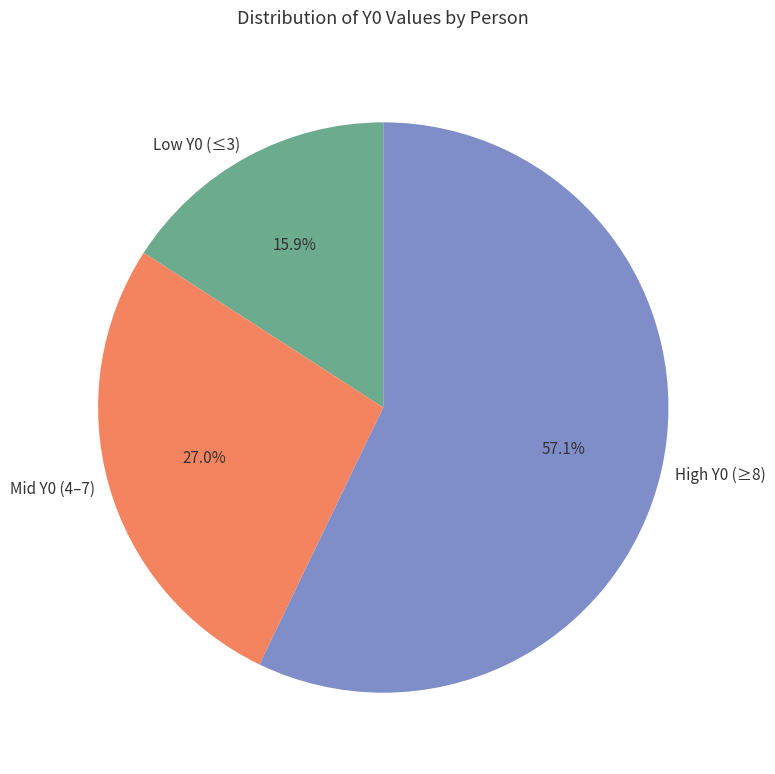

To the nearest percent, what is the average slice percentage?

33%